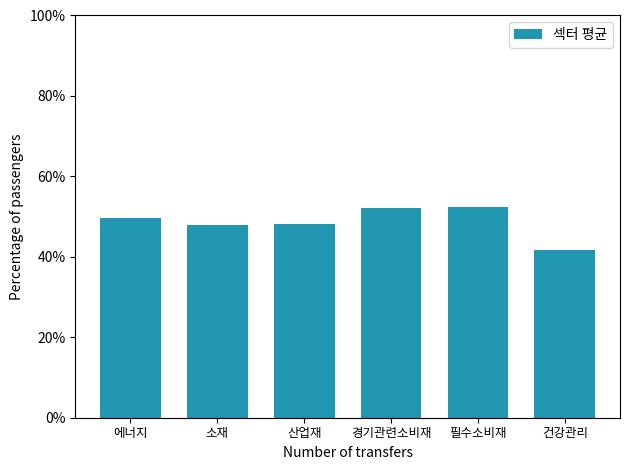

At which category does the chart reach its minimum across all series?

건강관리